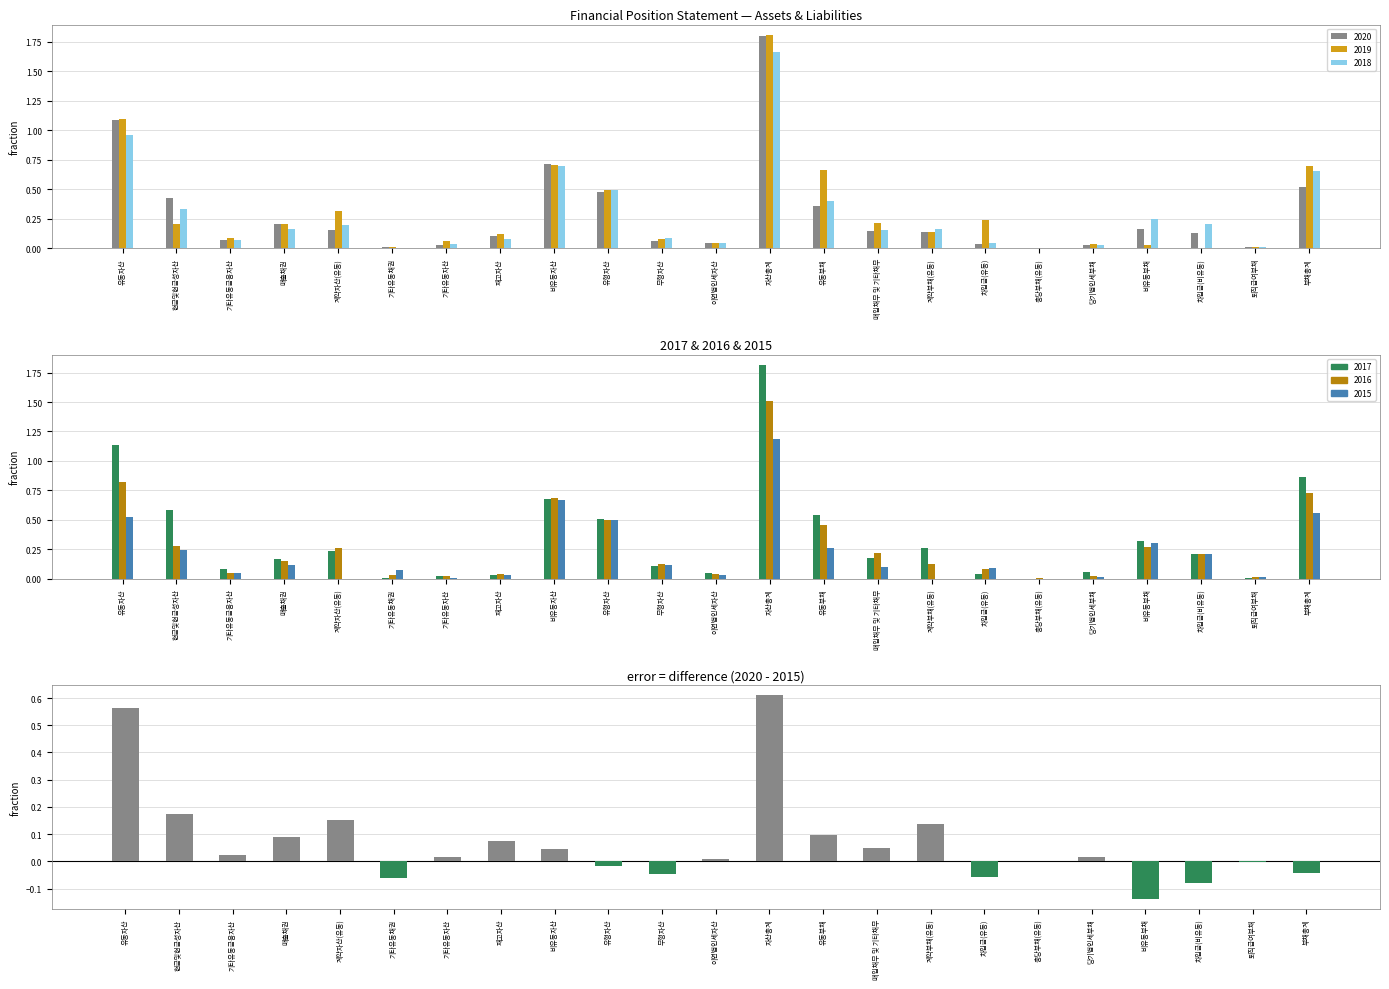

Which category has the lowest value across all series?

비유동부채